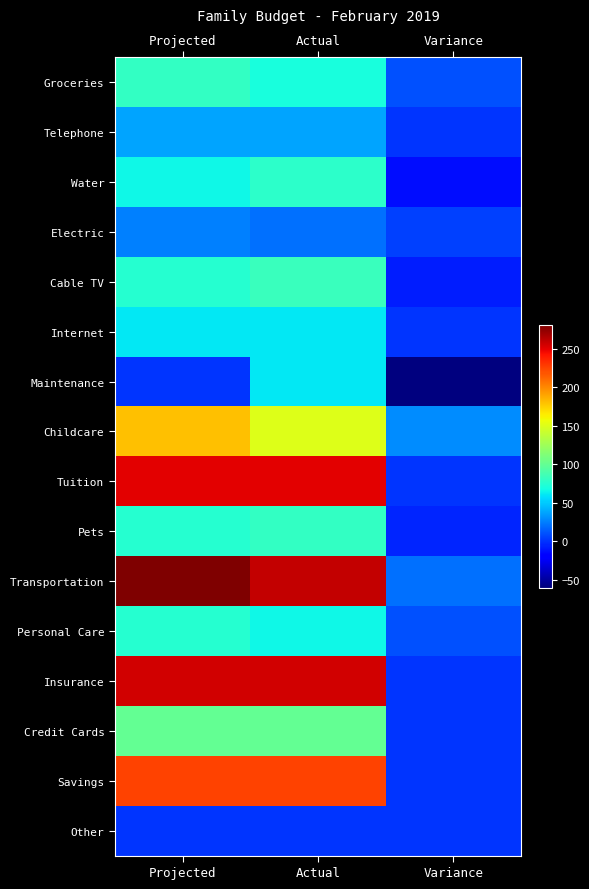

How many data points does each series have?

3